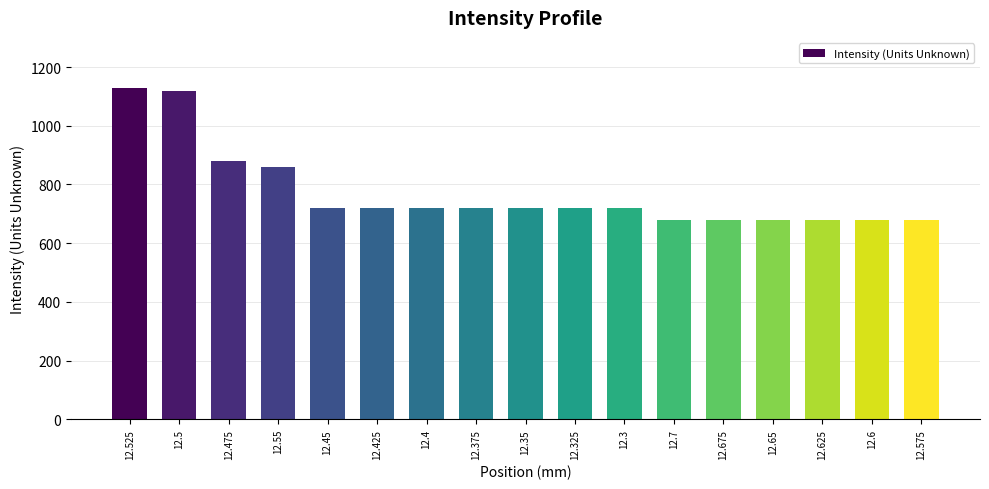

Reading left to right, what are all the values shown in this chart?

12.525=1130	12.5=1120	12.475=880	12.55=860	12.45=720	12.425=720	12.4=720	12.375=720	12.35=720	12.325=720	12.3=720	12.7=680	12.675=680	12.65=680	12.625=680	12.6=680	12.575=680